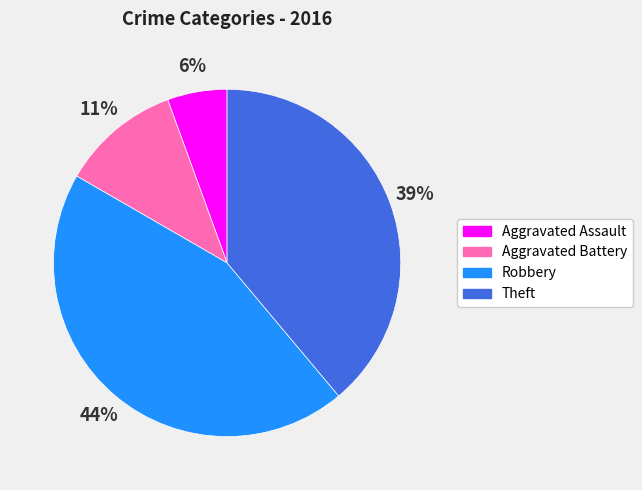

What is the largest slice in the pie chart?

Robbery